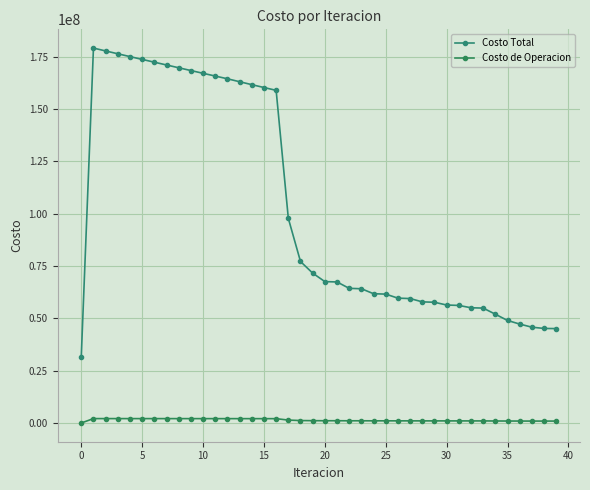

True or false: Costo de Operacion and Costo Total intersect in this chart.

False